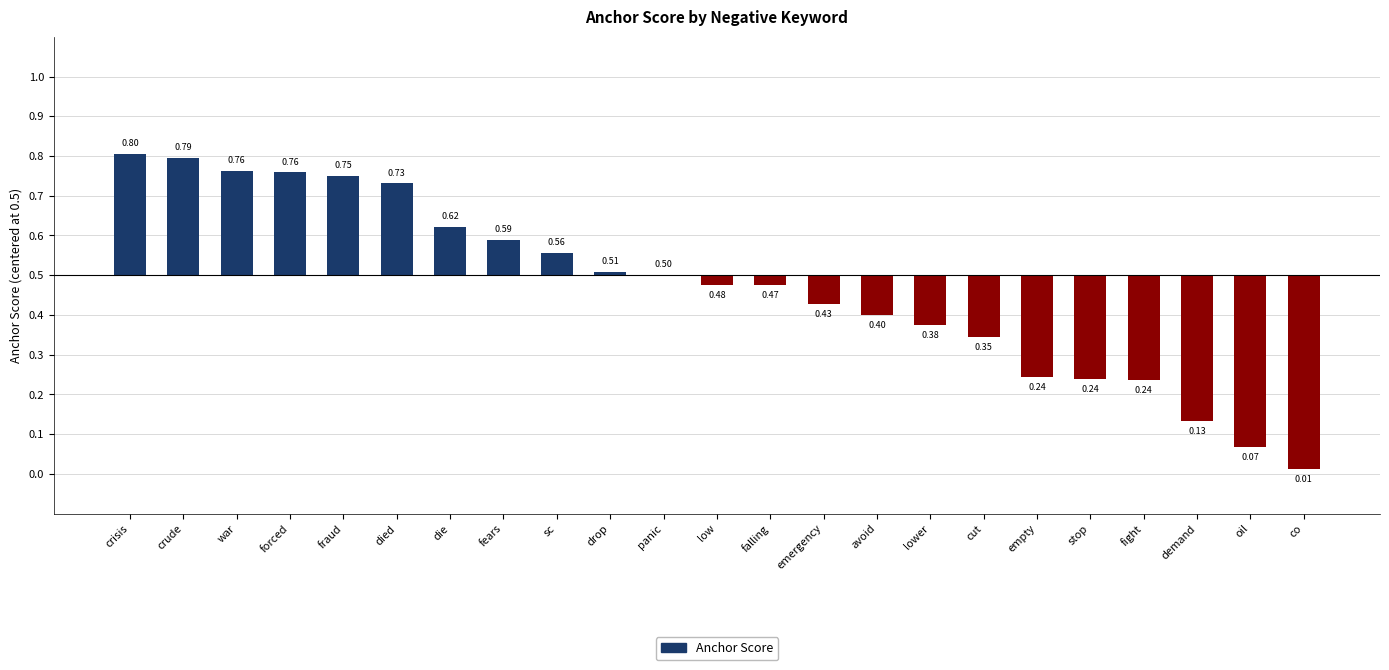

What is the difference between the values at falling and crisis?

0.3